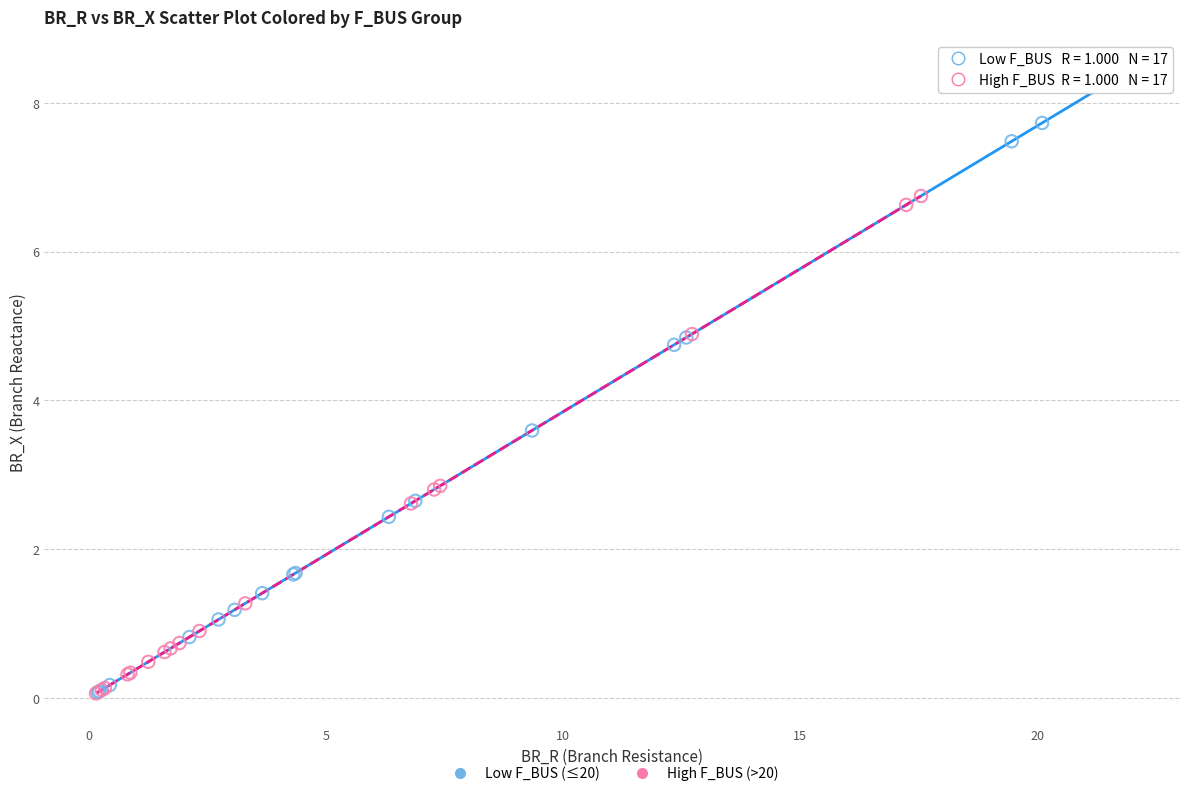

What are all the series names shown in the legend?

Low F_BUS (≤20), High F_BUS (>20)